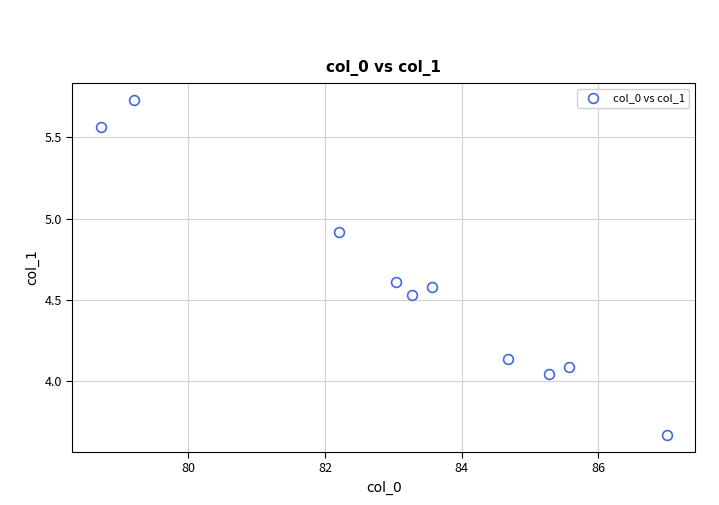

What is the average X value?

83.3